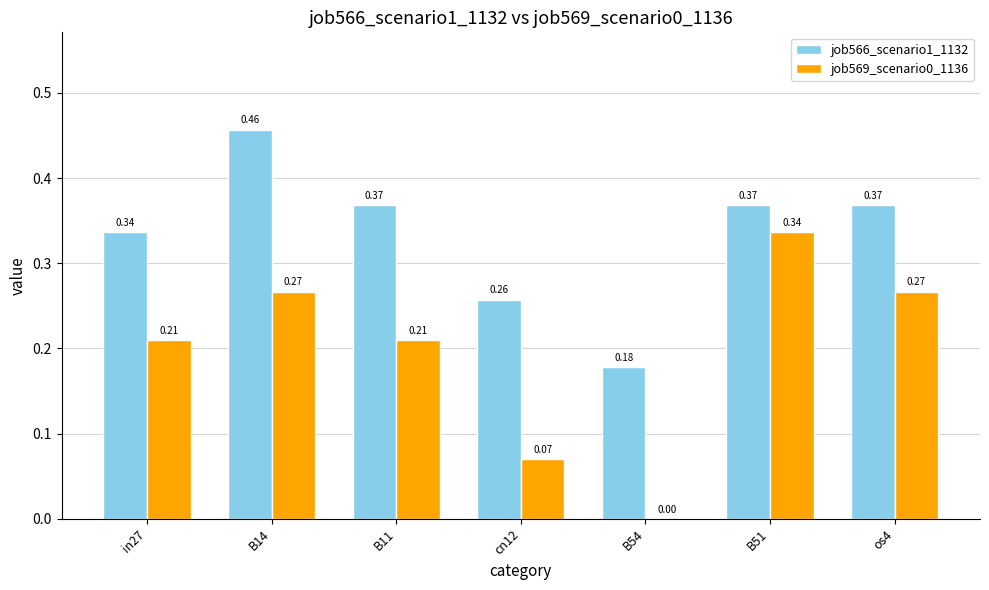

At which category is the sum across all series the highest?

B14